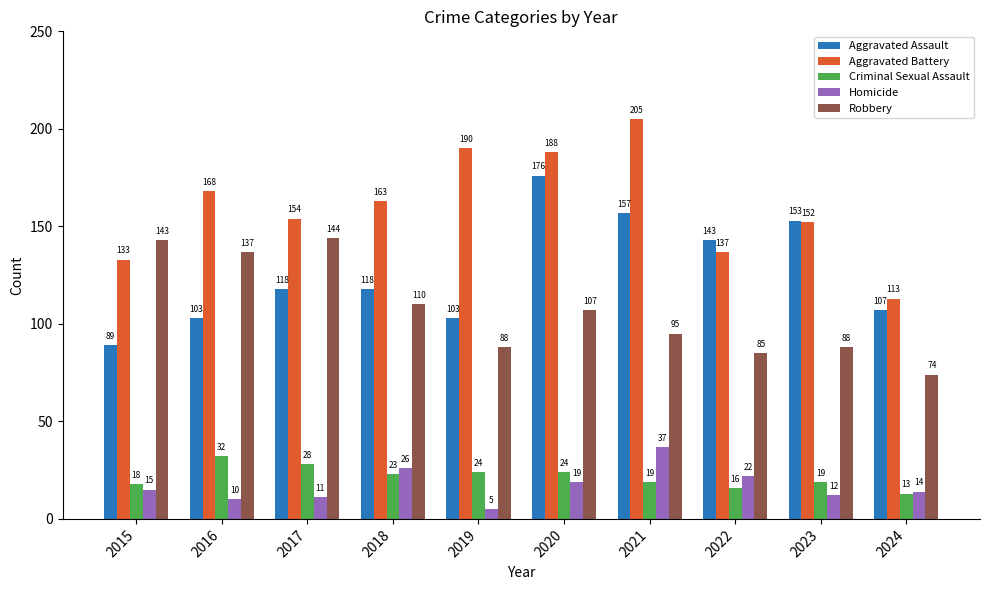

Reading left to right, list all the values displayed in this chart.

Aggravated Assault: 2015=89	2016=103	2017=118	2018=118	2019=103	2020=176	2021=157	2022=143	2023=153	2024=107
Aggravated Battery: 2015=133	2016=168	2017=154	2018=163	2019=190	2020=188	2021=205	2022=137	2023=152	2024=113
Criminal Sexual Assault: 2015=18	2016=32	2017=28	2018=23	2019=24	2020=24	2021=19	2022=16	2023=19	2024=13
Homicide: 2015=15	2016=10	2017=11	2018=26	2019=5	2020=19	2021=37	2022=22	2023=12	2024=14
Robbery: 2015=143	2016=137	2017=144	2018=110	2019=88	2020=107	2021=95	2022=85	2023=88	2024=74